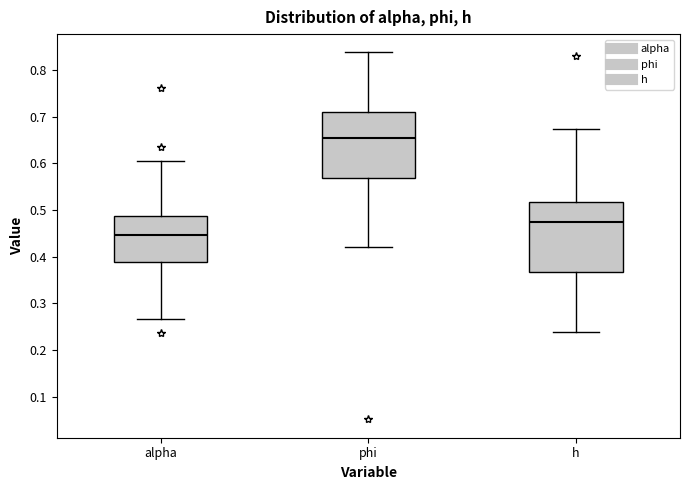

Which box's median line is the highest?

phi